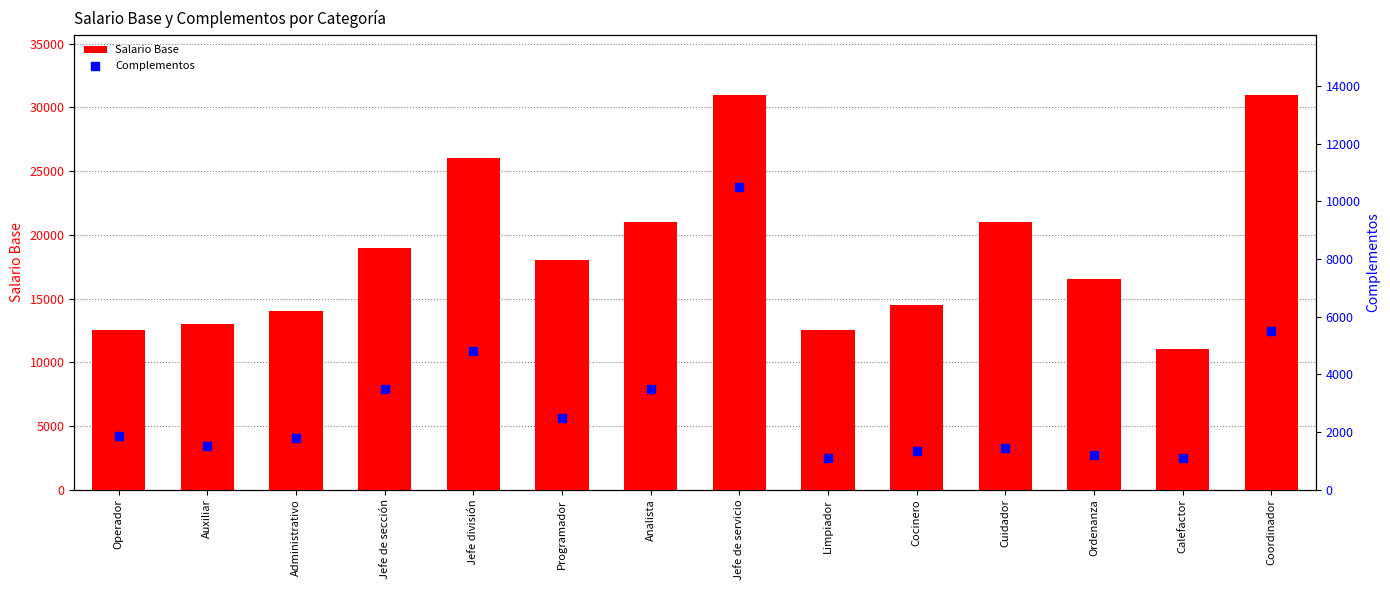

Which series contains the highest Y value?

Salario Base